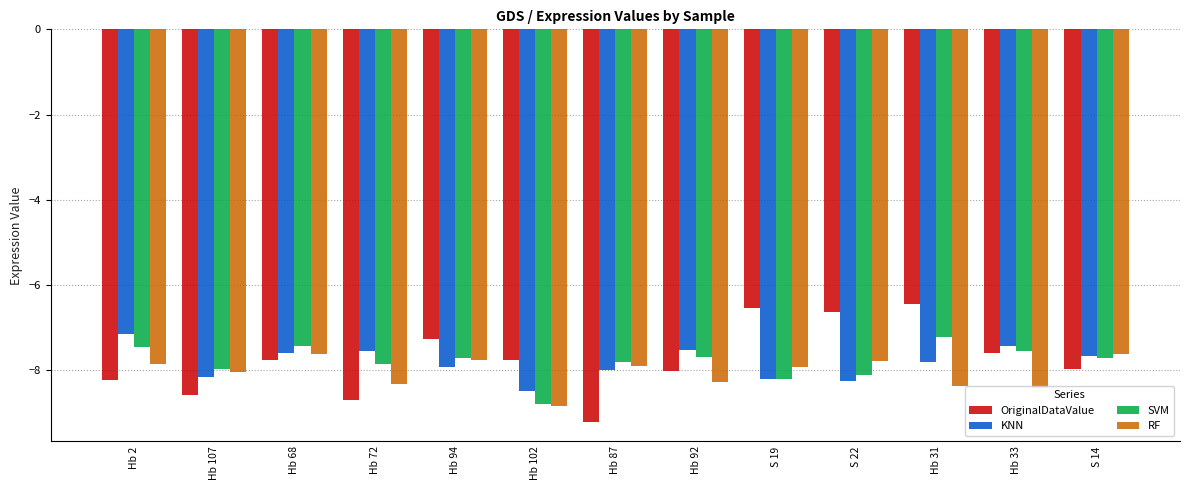

Rank the series at Hb 31 from highest to lowest value.

OriginalDataValue, SVM, KNN, RF